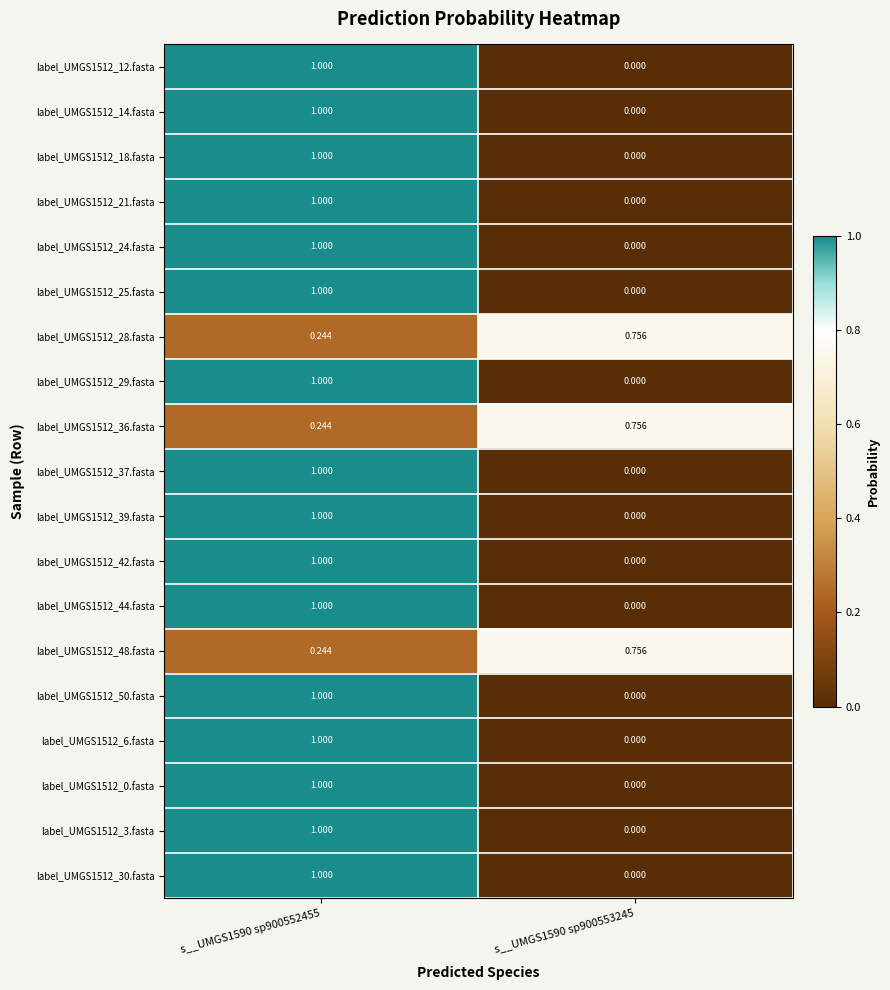

Is the value of label_UMGS1512_29.fasta at s__UMGS1590 sp900553245 greater than the value of label_UMGS1512_3.fasta at s__UMGS1590 sp900552455?

No